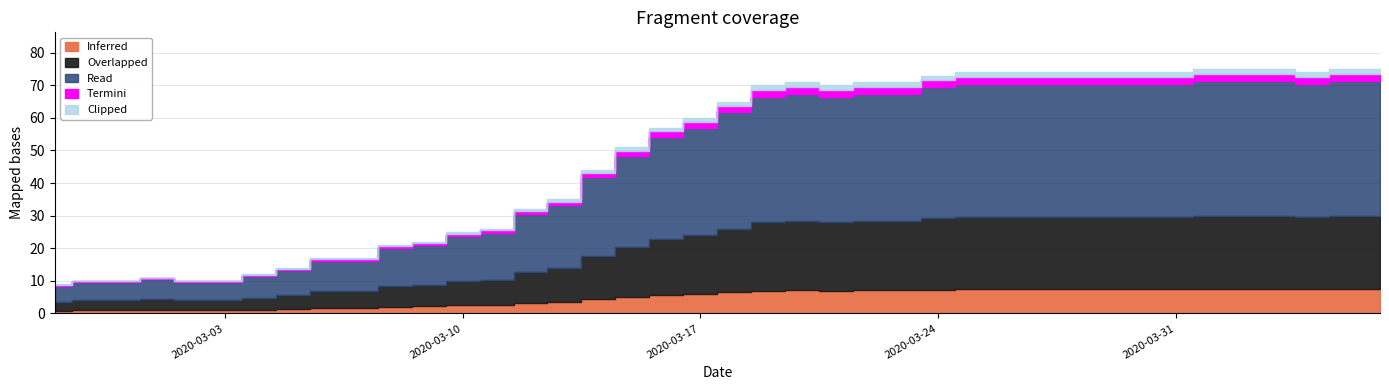

At which label is the value closest to 42?

2020-03-14